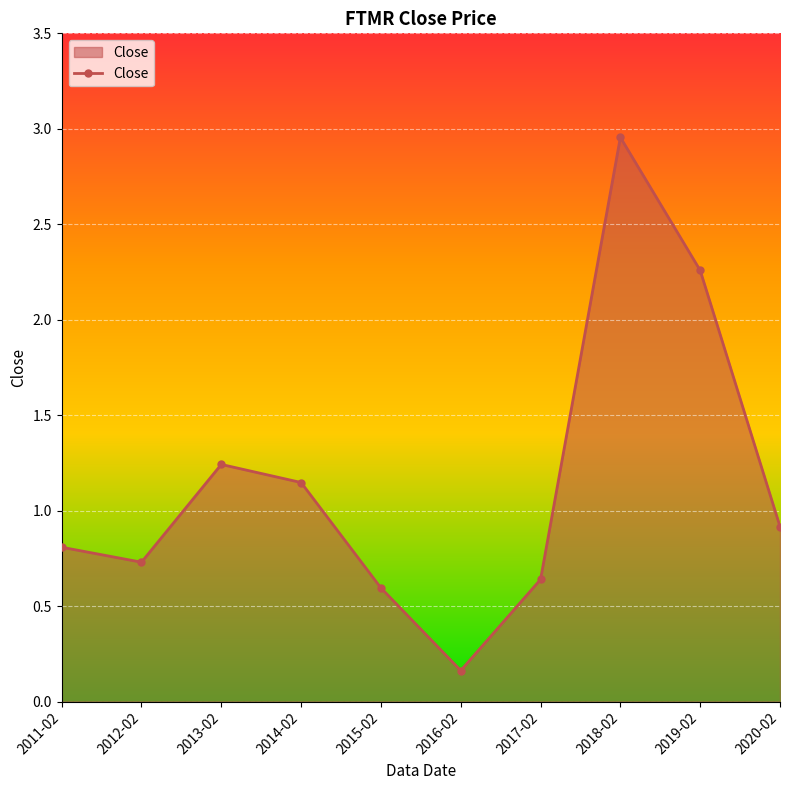

At which category does the chart reach its minimum across all series?

2016-02